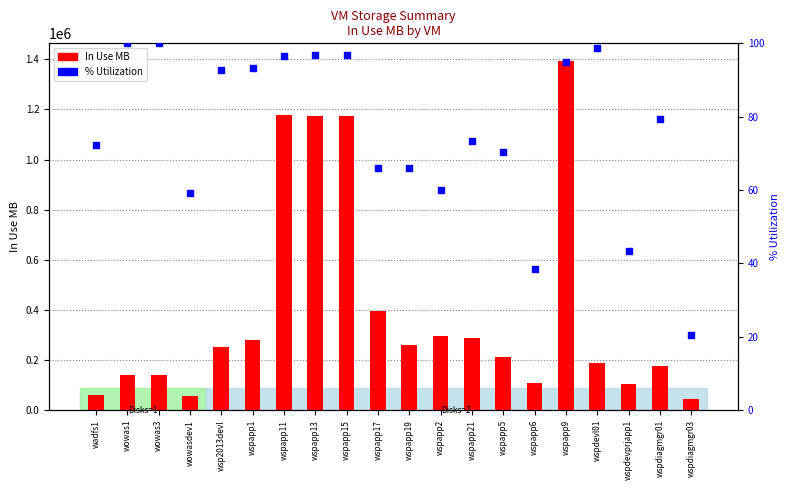

Which series reaches the maximum Y coordinate?

In Use MB